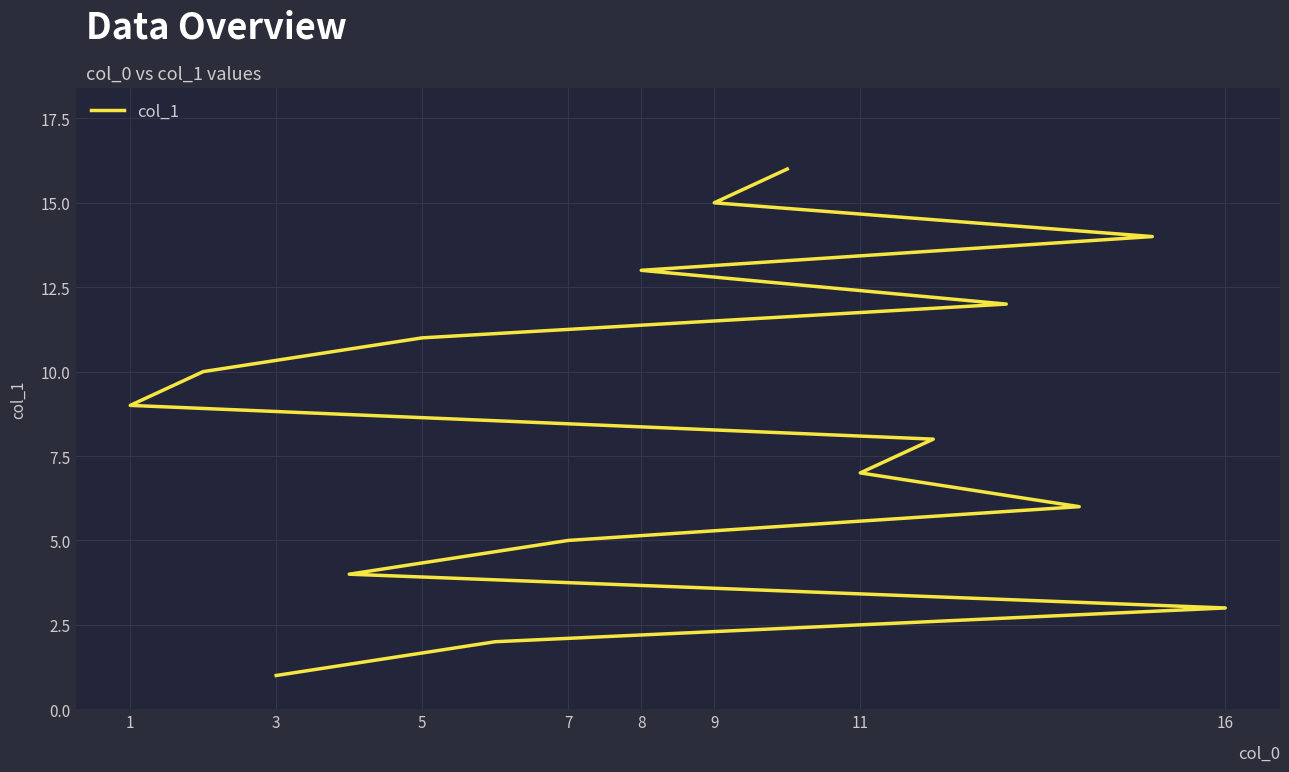

What is the average value?

8